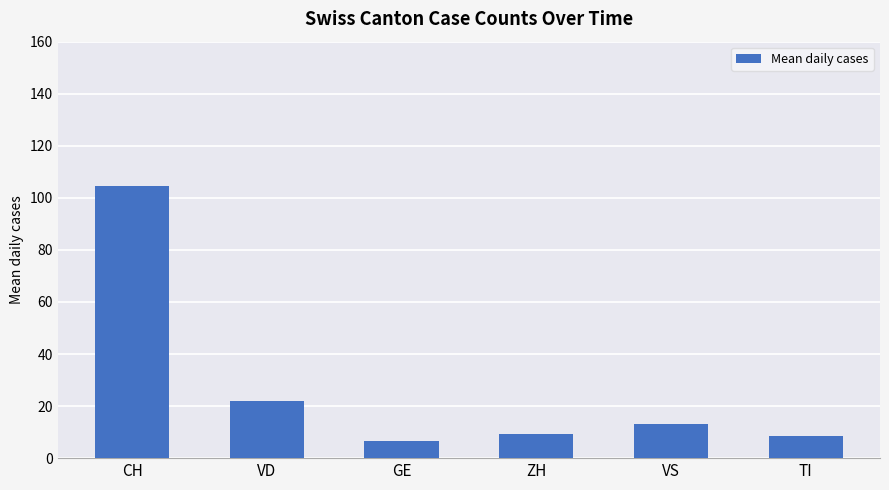

What is the average value?

27.3